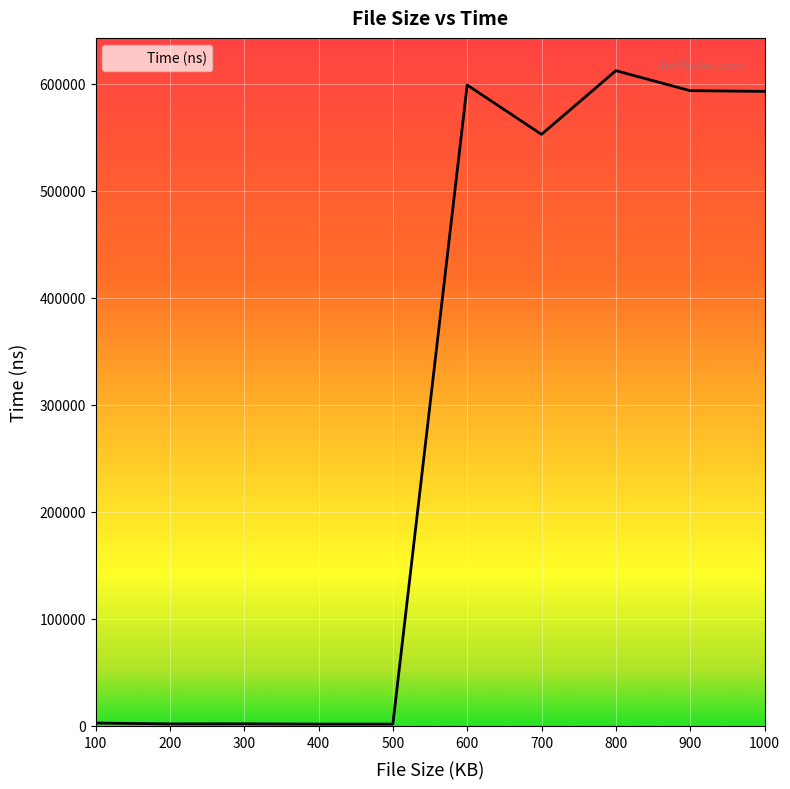

What is the sum of the values at 900 and 200?

595255